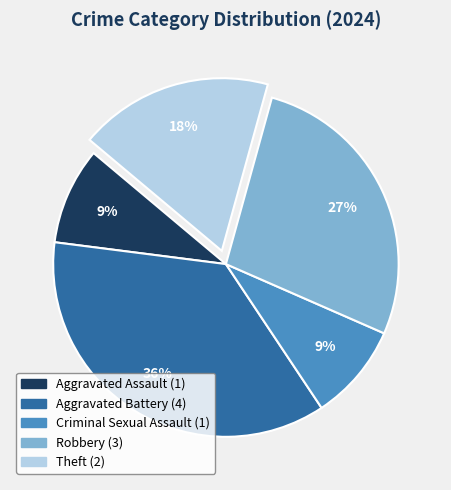

The Theft slice represents 18% of the pie. True or false?

True